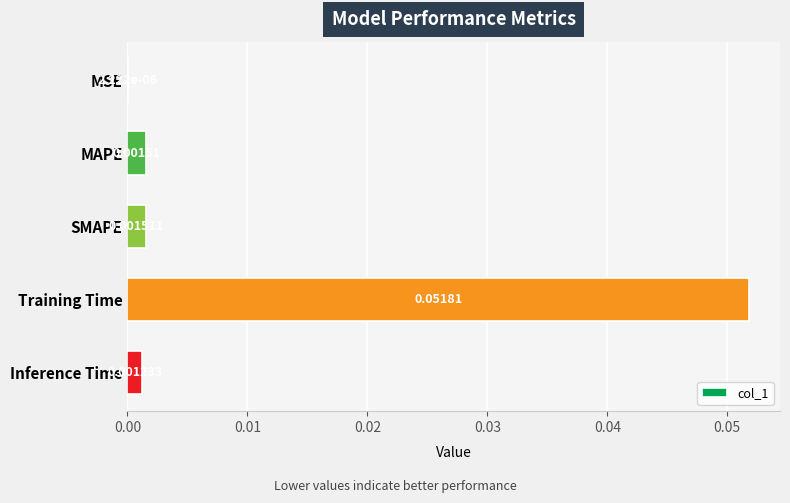

Which has a higher value, SMAPE or MAPE?

SMAPE